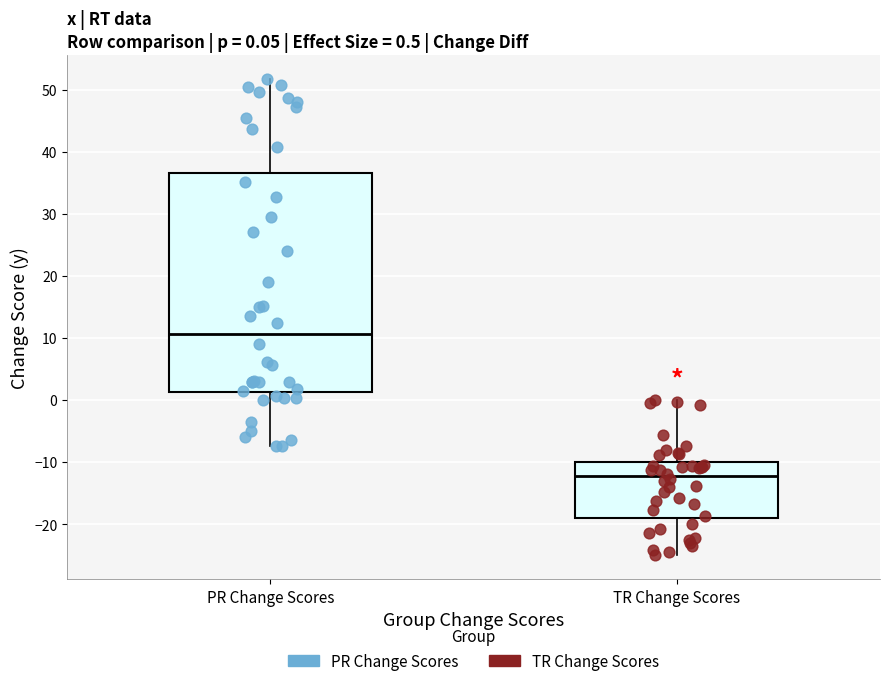

Which box is the tallest, from its lower edge to its upper edge?

PR Change Scores